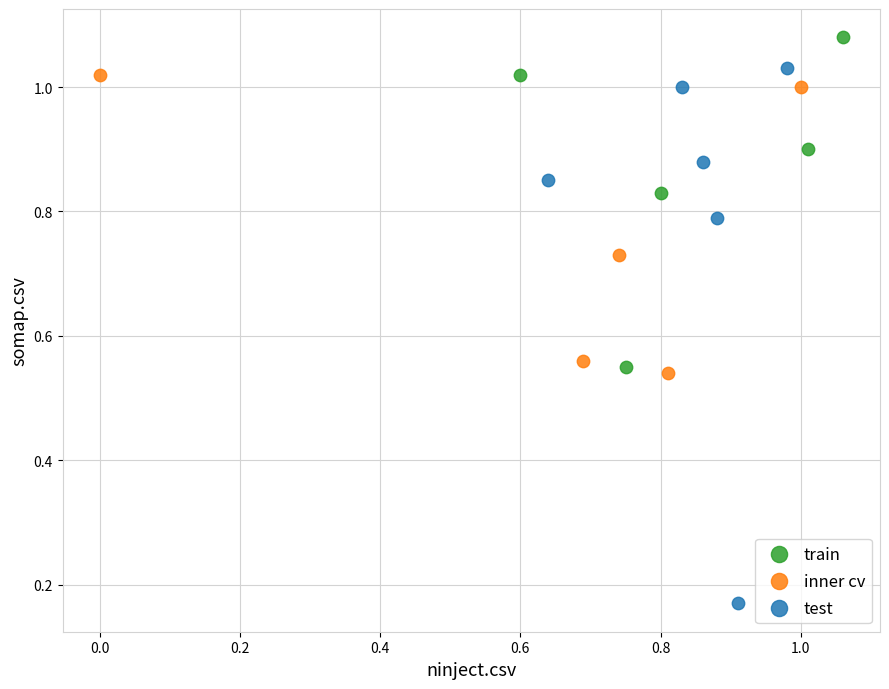

Which series has the largest Y range (max minus min)?

test